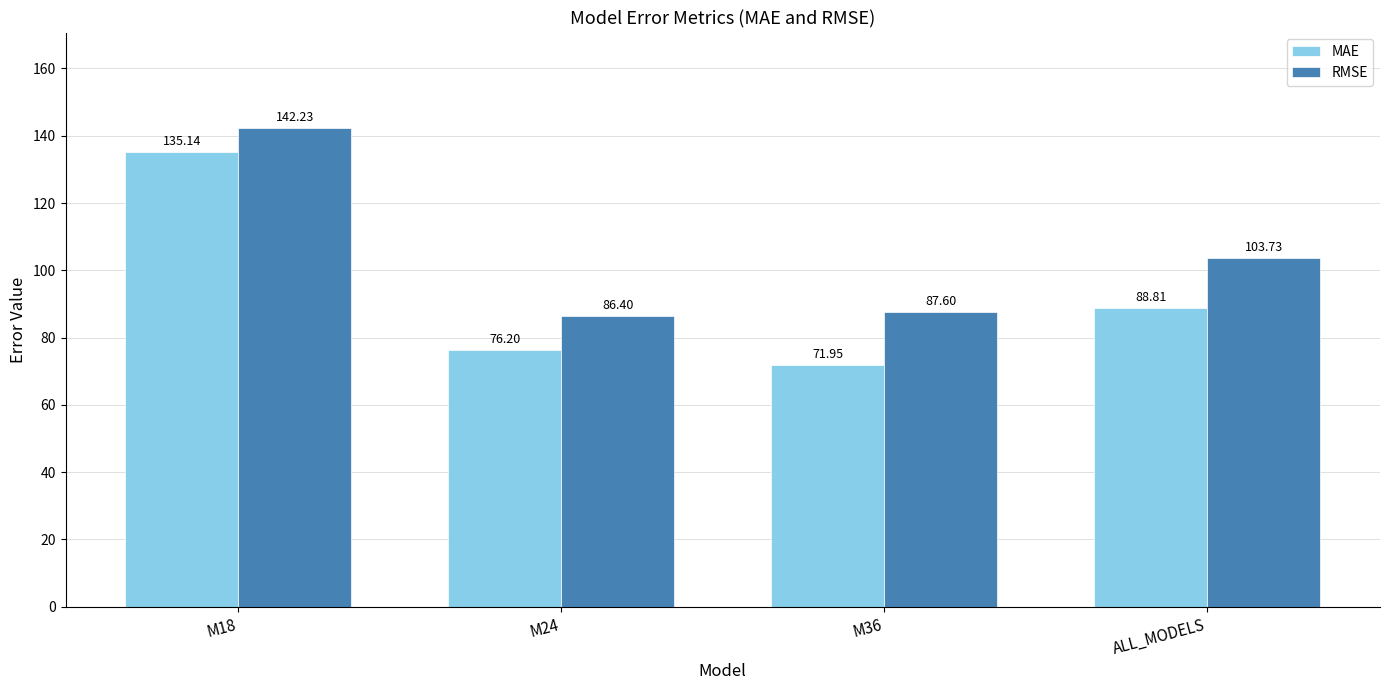

Where does the MAE series first go above 88?

M18